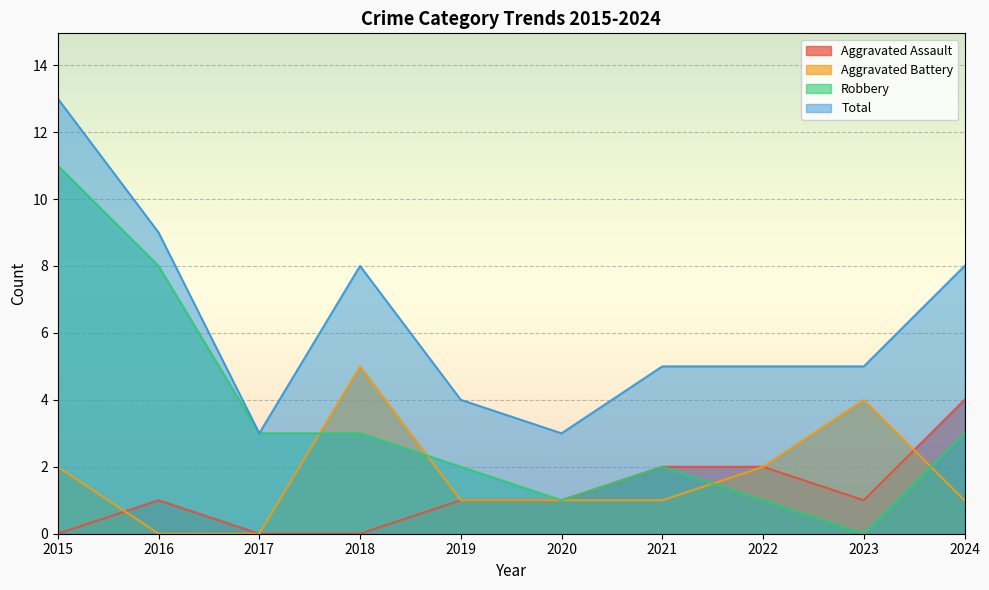

What is the value of the Total point at the 1st from the left?

13